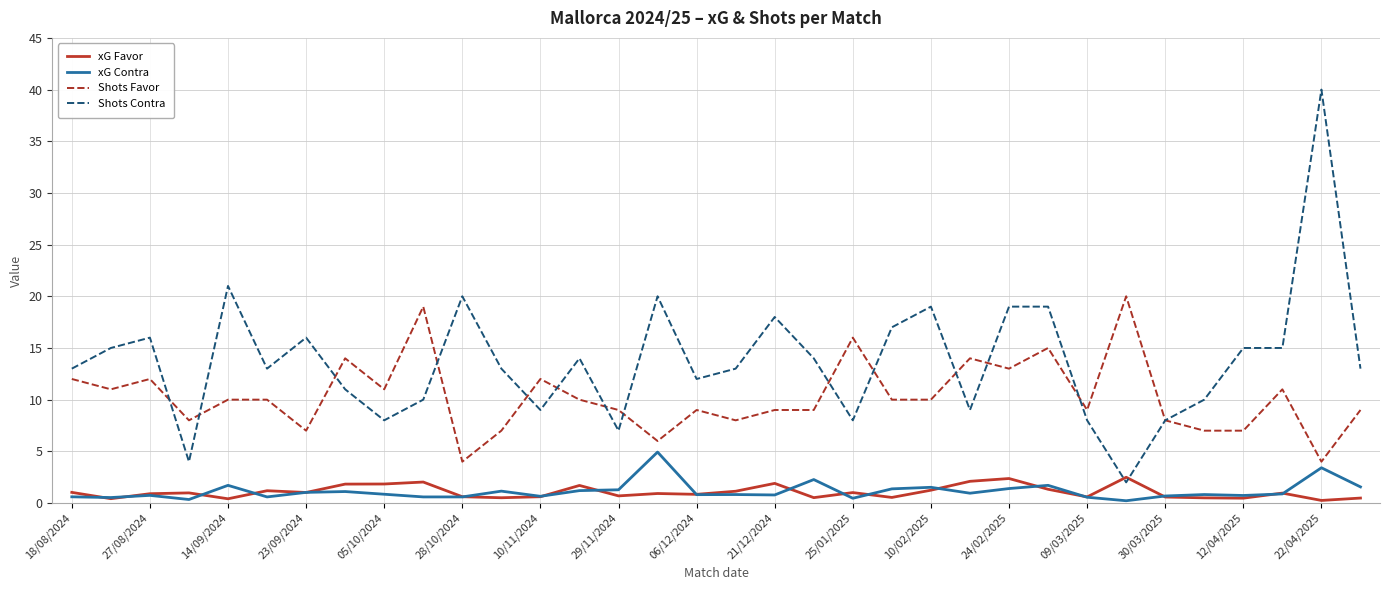

Which series has the largest range (max minus min)?

Shots Contra